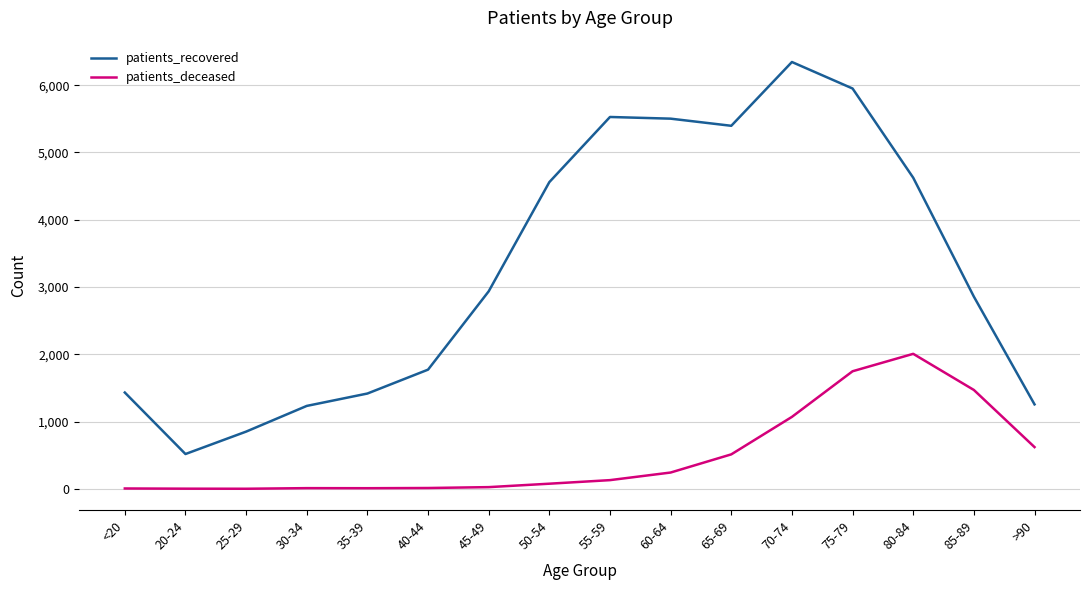

In patients_recovered, how many points are lower than both neighbors (excluding endpoints)?

2